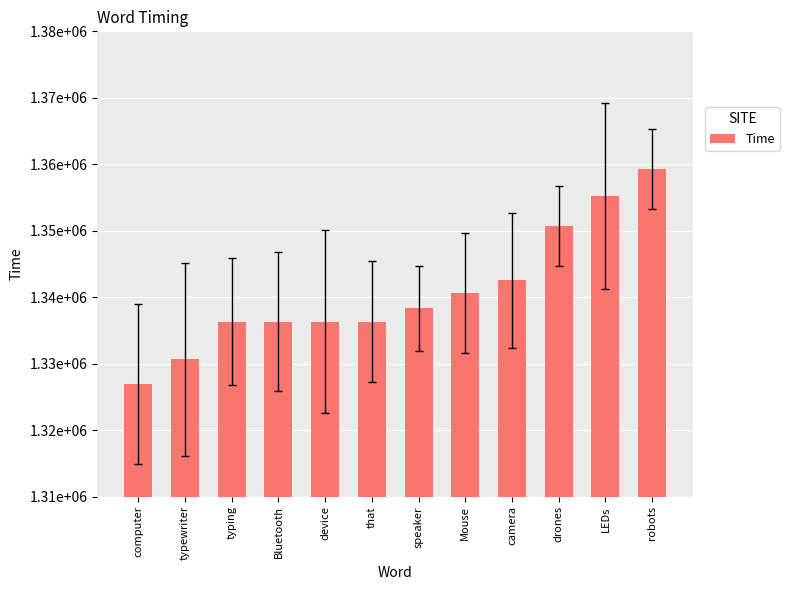

What is the average value?

1340793